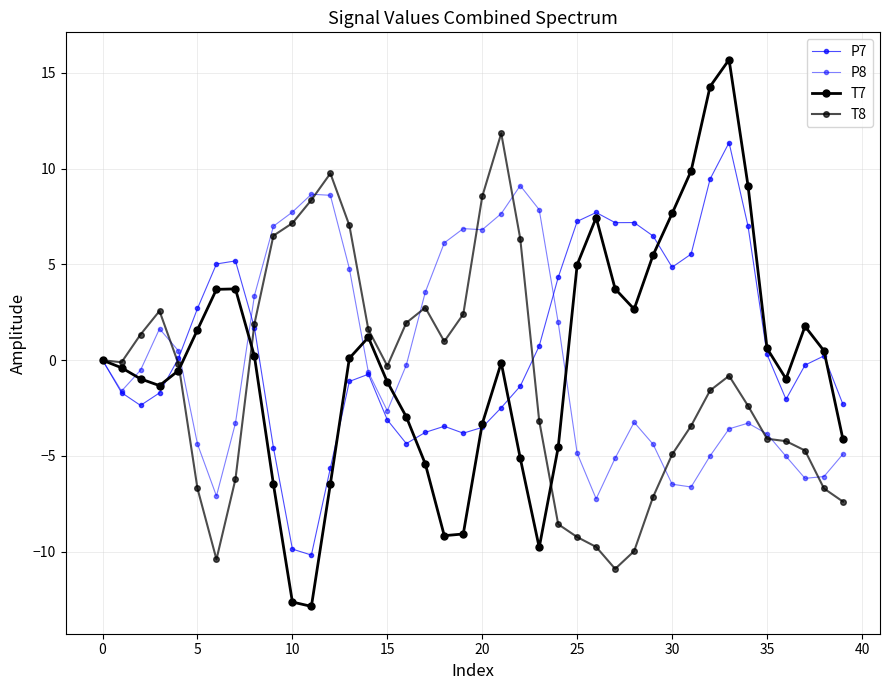

Does the chart have visible grid lines?

Yes